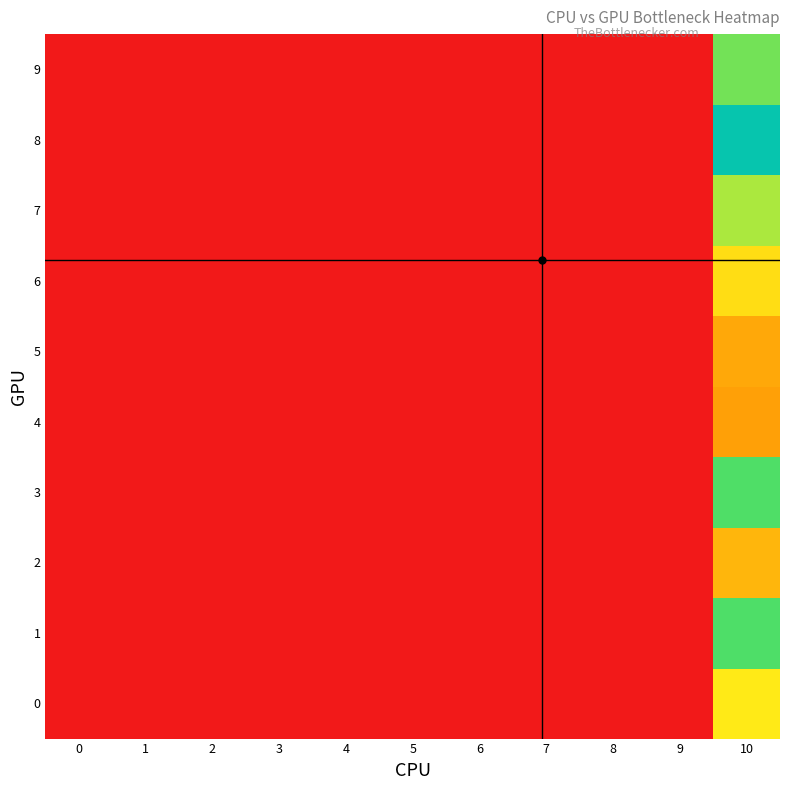

Which series has the widest spread of values?

8